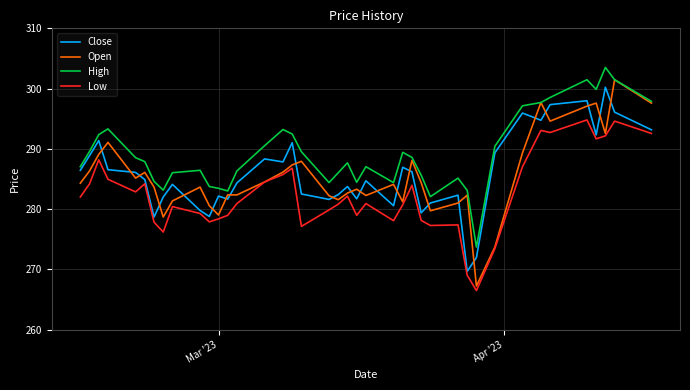

Rank the series by their maximum value, from lowest to highest.

Low, Close, Open, High